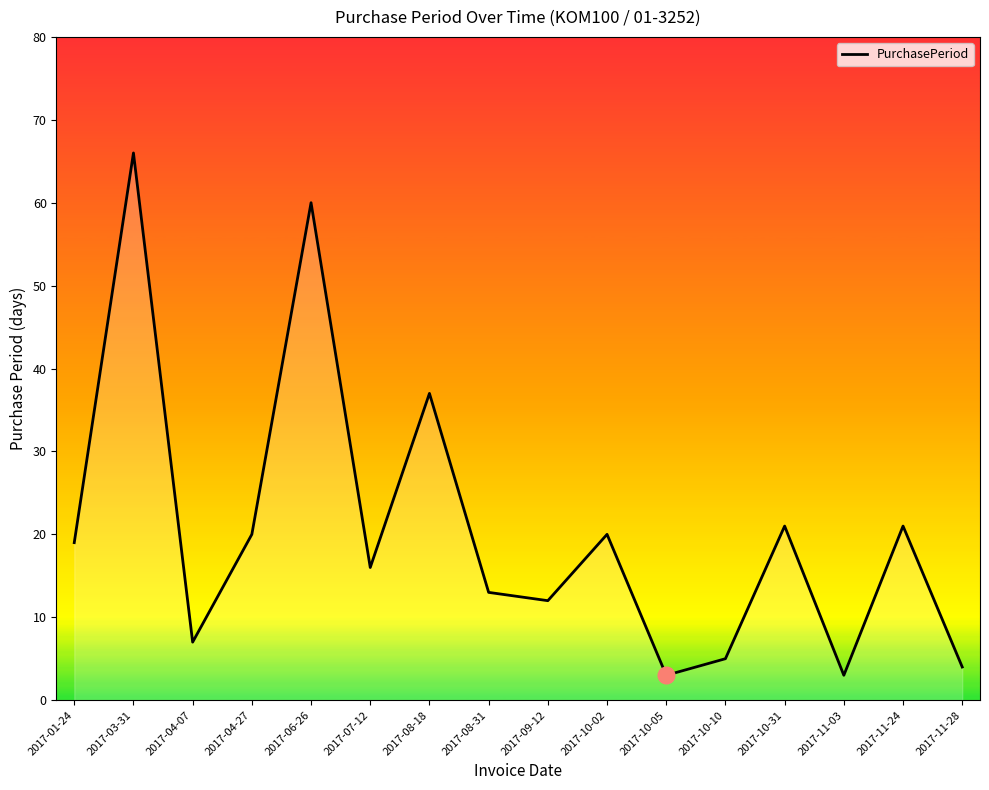

What is the maximum value shown in the chart?

66